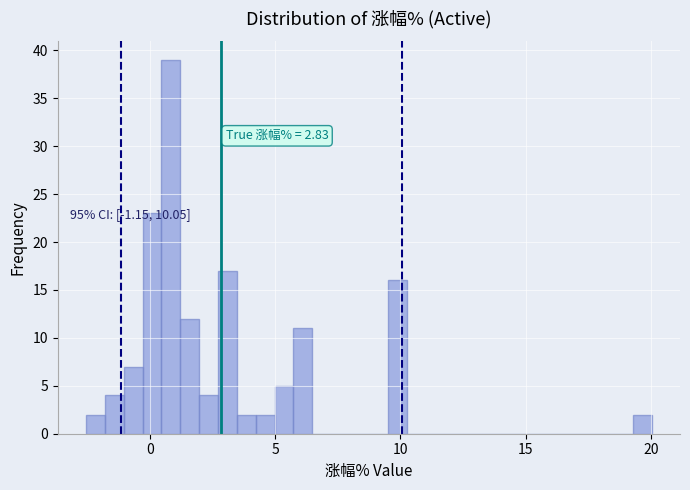

Around what value on the x-axis is the tallest bar? Give the approximate position of its centre, as read against the axis.

1.0